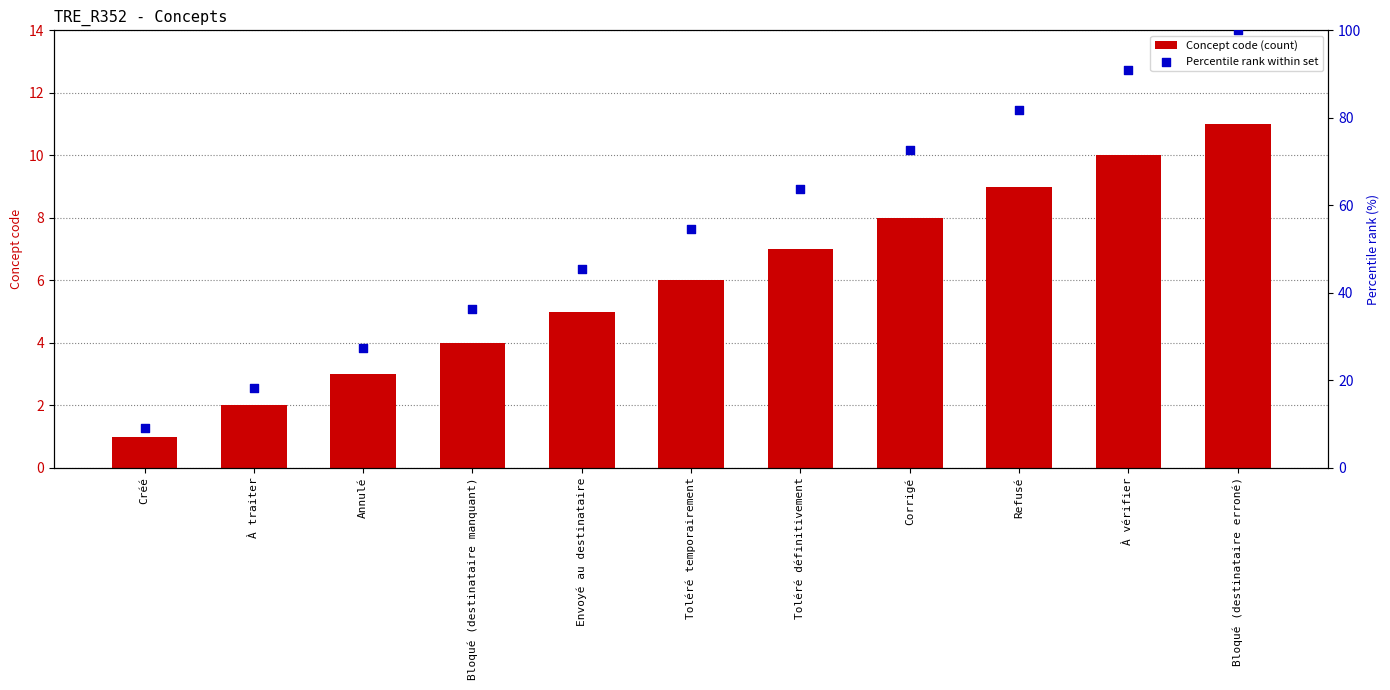

What is the total value across all series at Bloqué (destinataire erroné)?

111.0